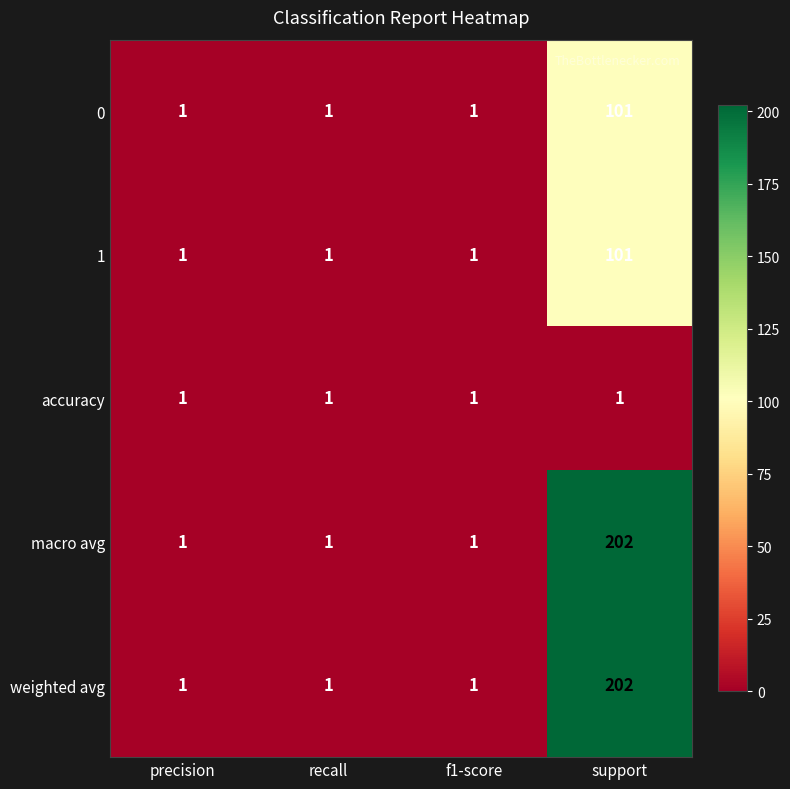

Reading right to left, extract all data points from this chart.

0: support=101	f1-score=1	recall=1	precision=1
1: support=101	f1-score=1	recall=1	precision=1
accuracy: support=1	f1-score=1	recall=1	precision=1
macro avg: support=202	f1-score=1	recall=1	precision=1
weighted avg: support=202	f1-score=1	recall=1	precision=1